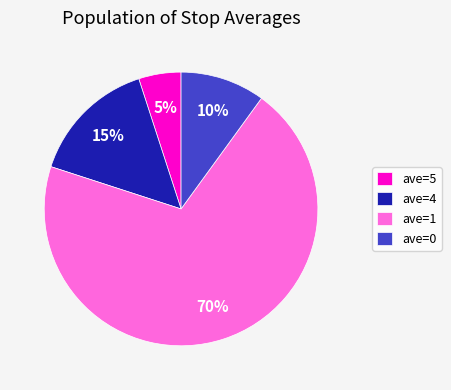

To the nearest percent, what is the difference between the largest and smallest slice percentages?

65%